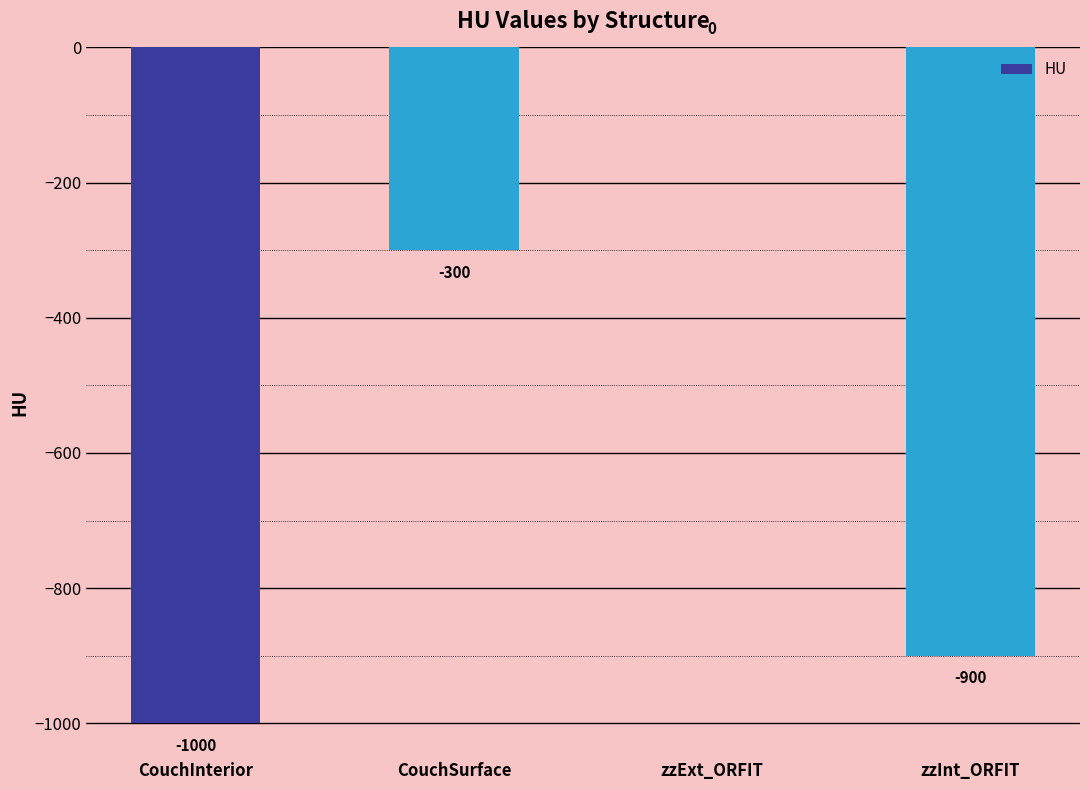

Is it true that the value at CouchSurface is -300?

True